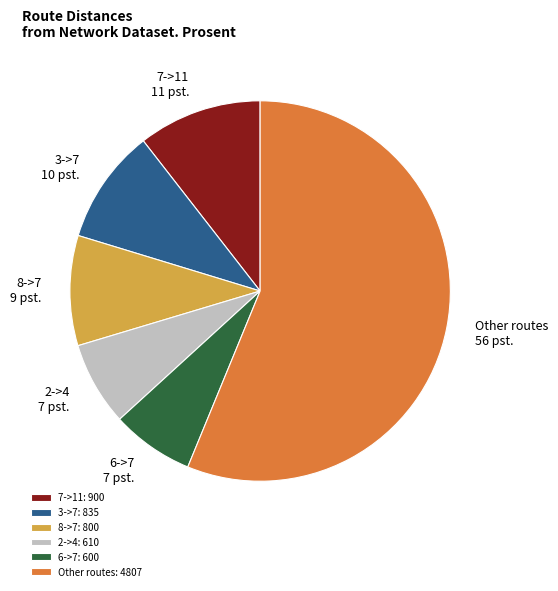

Does any single category account for the majority?

Yes